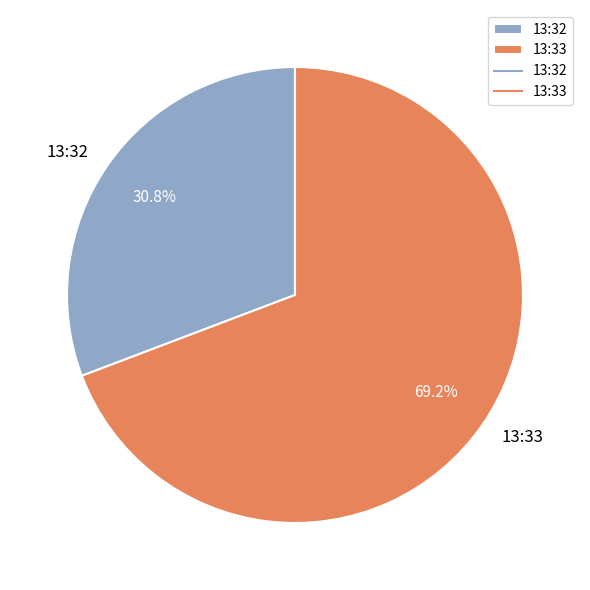

To the nearest percent, what is the difference between the largest and smallest slice percentages?

38%